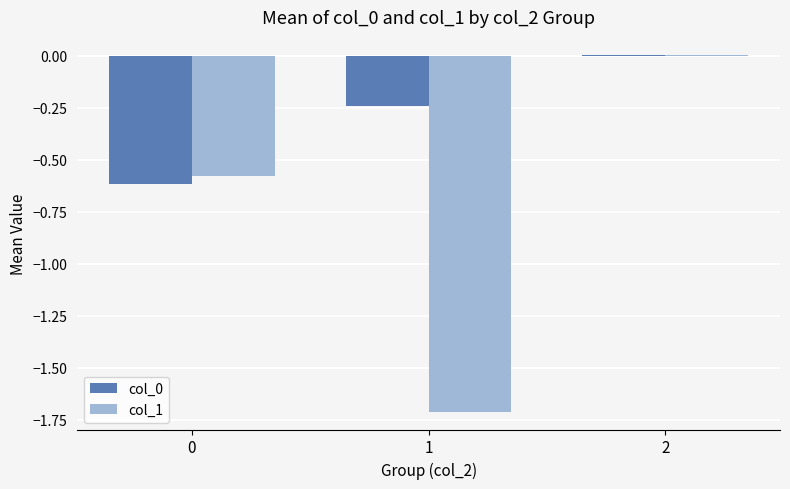

What is the sum of the col_0 values at 1 and 0?

-0.9